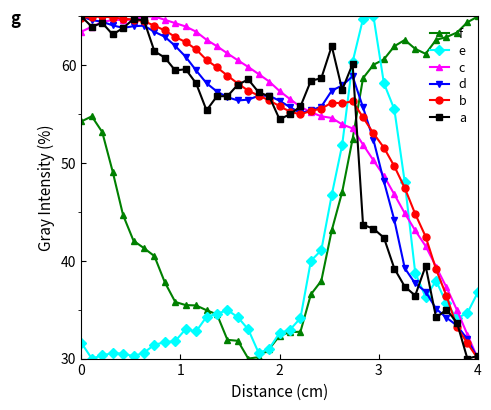

How many times do b and e cross each other?

3